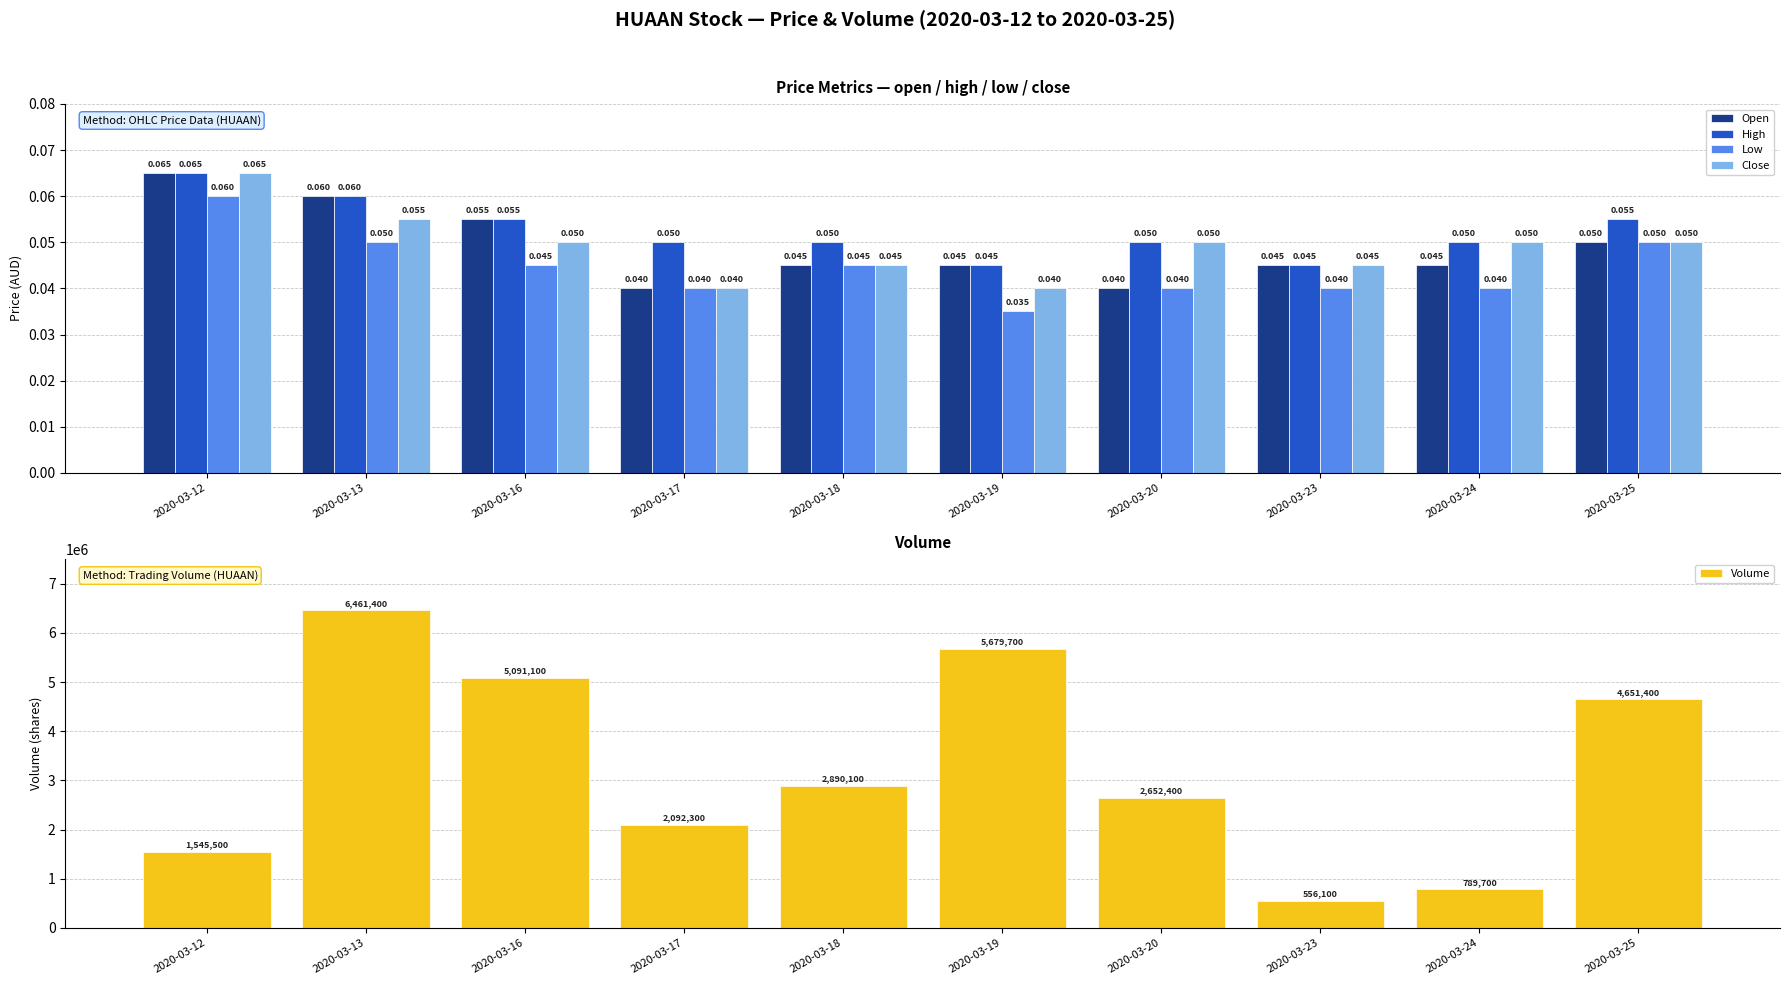

How many data points does each series have?

10